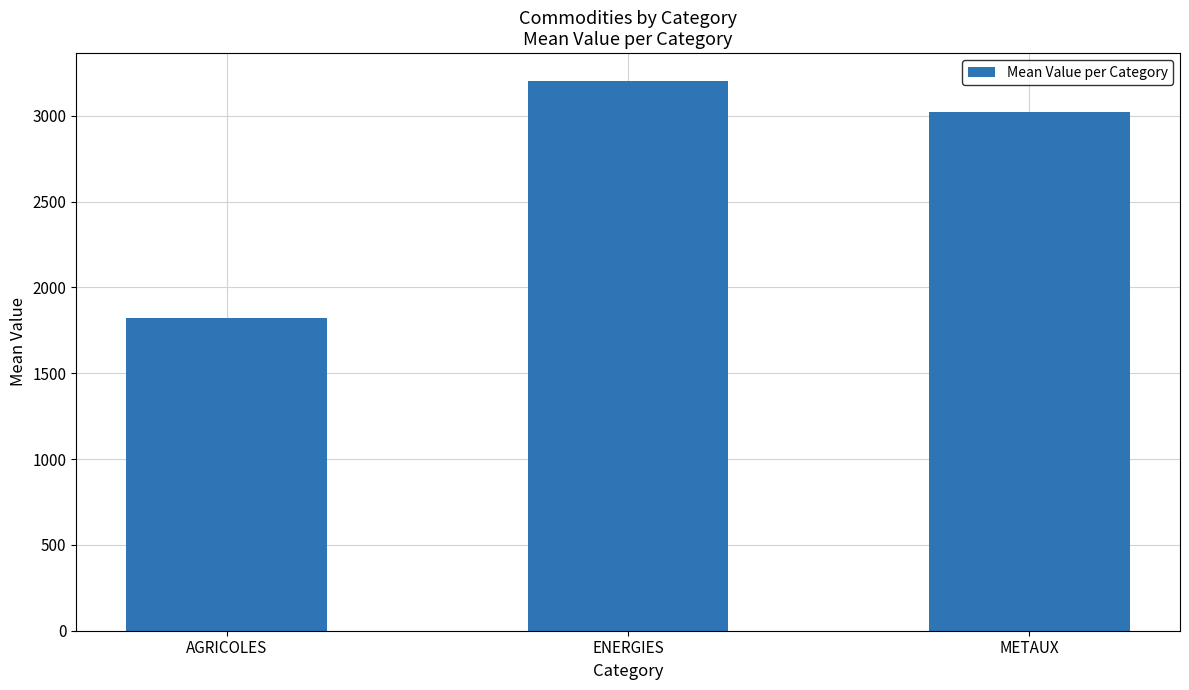

Which category has the highest value across all series?

ENERGIES